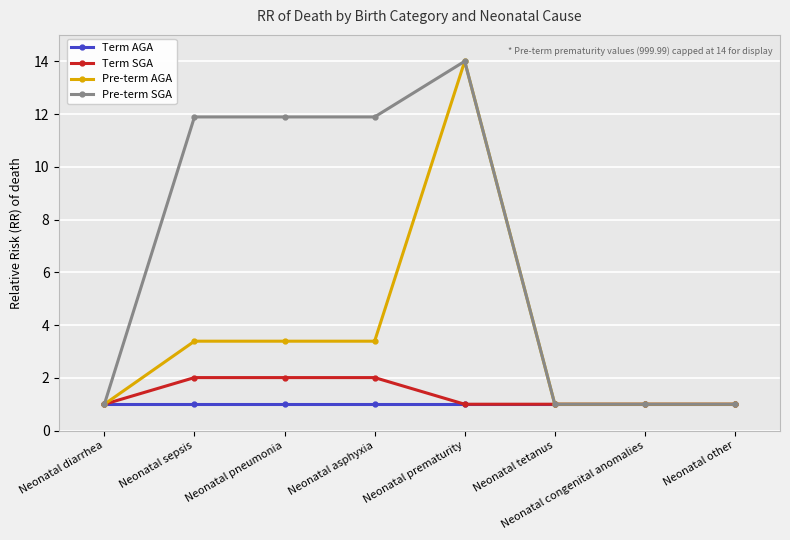

What is the label of the 4th point from the right?

Neonatal prematurity